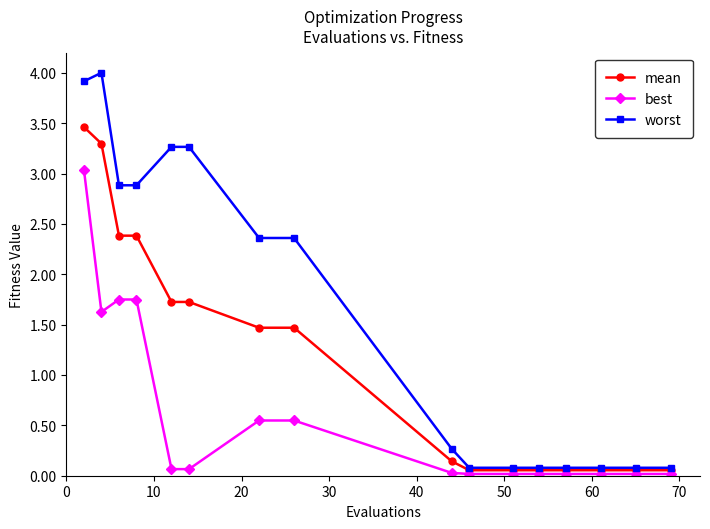

What is the average value of the mean series?

1.2